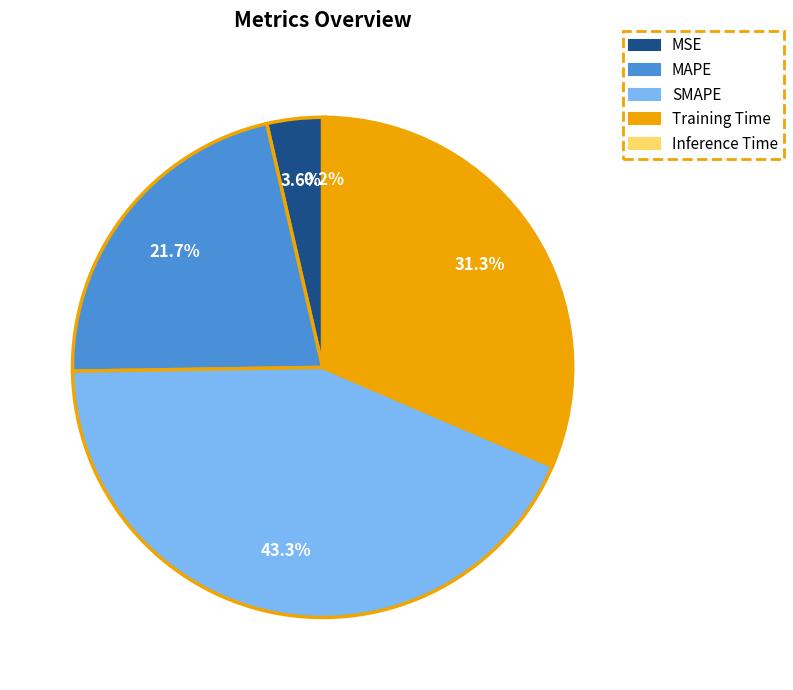

What percentage is NOT represented by Training Time?

68.7%